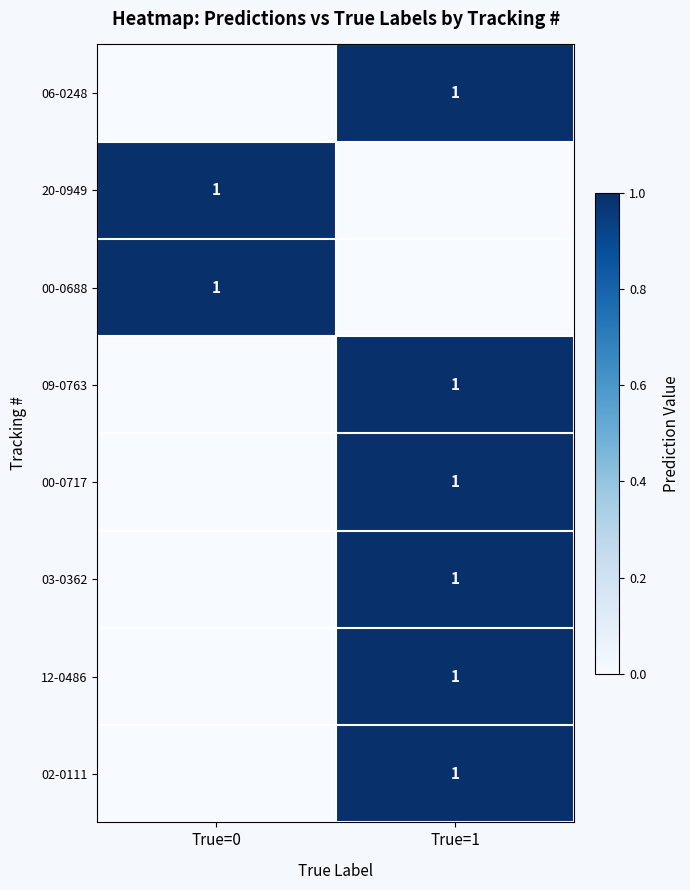

True or false: 00-0688 has a value of 1 at True=0.

True